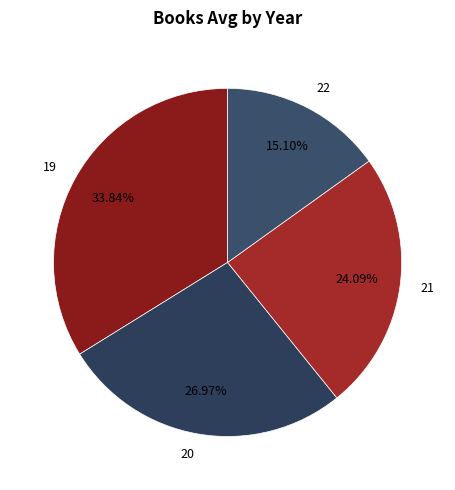

What is the smallest slice in the pie chart?

22